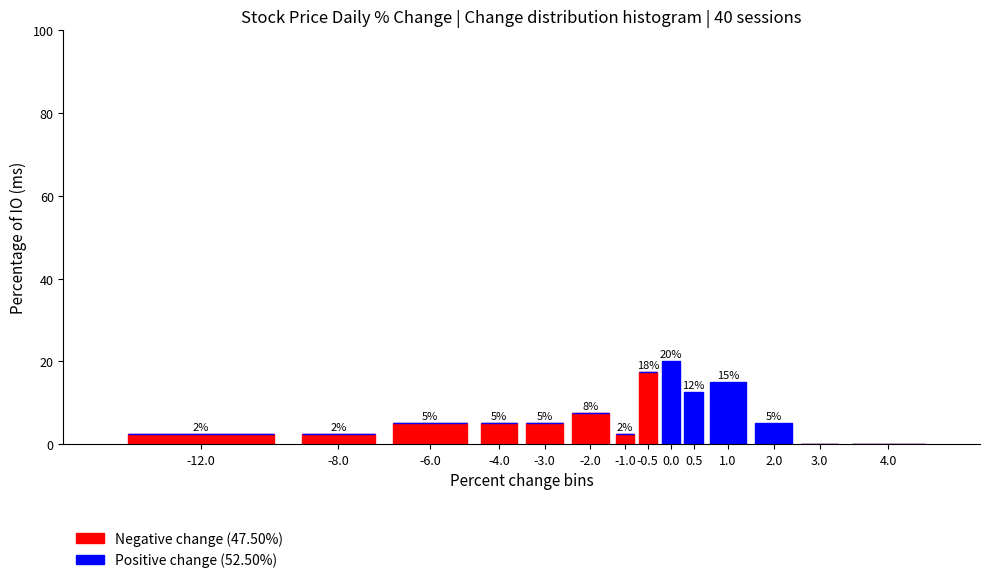

Are the bars grouped side by side (vs. stacked)?

No